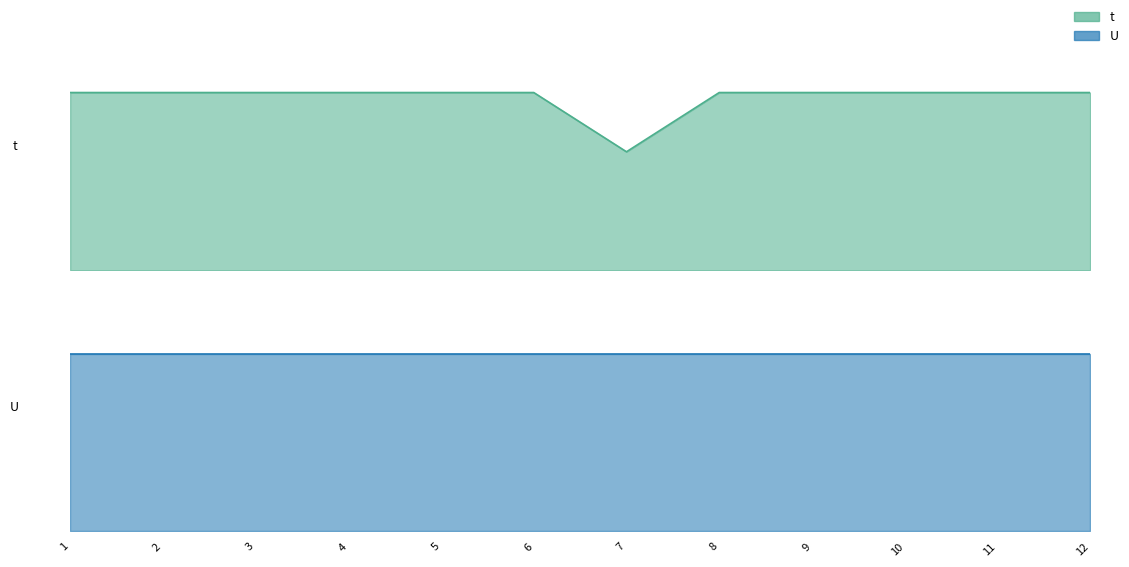

What is the value of the t_line point at the 9th from the left?

3